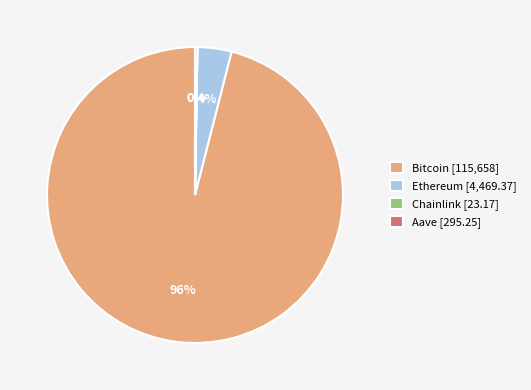

Do Ethereum [4,469.37] and Bitcoin [115,658] together represent more than half of the pie?

Yes